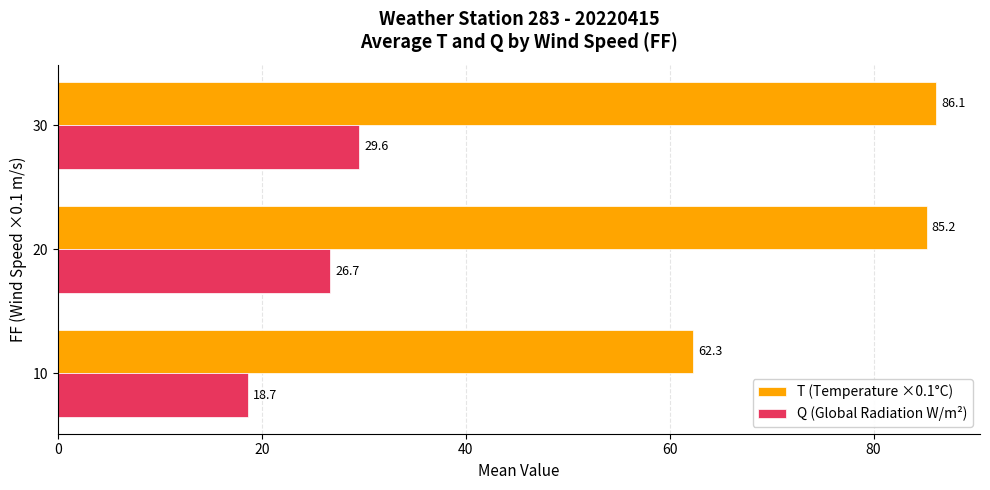

Where is Q (Global Radiation W/m²) nearest to the value 24?

20